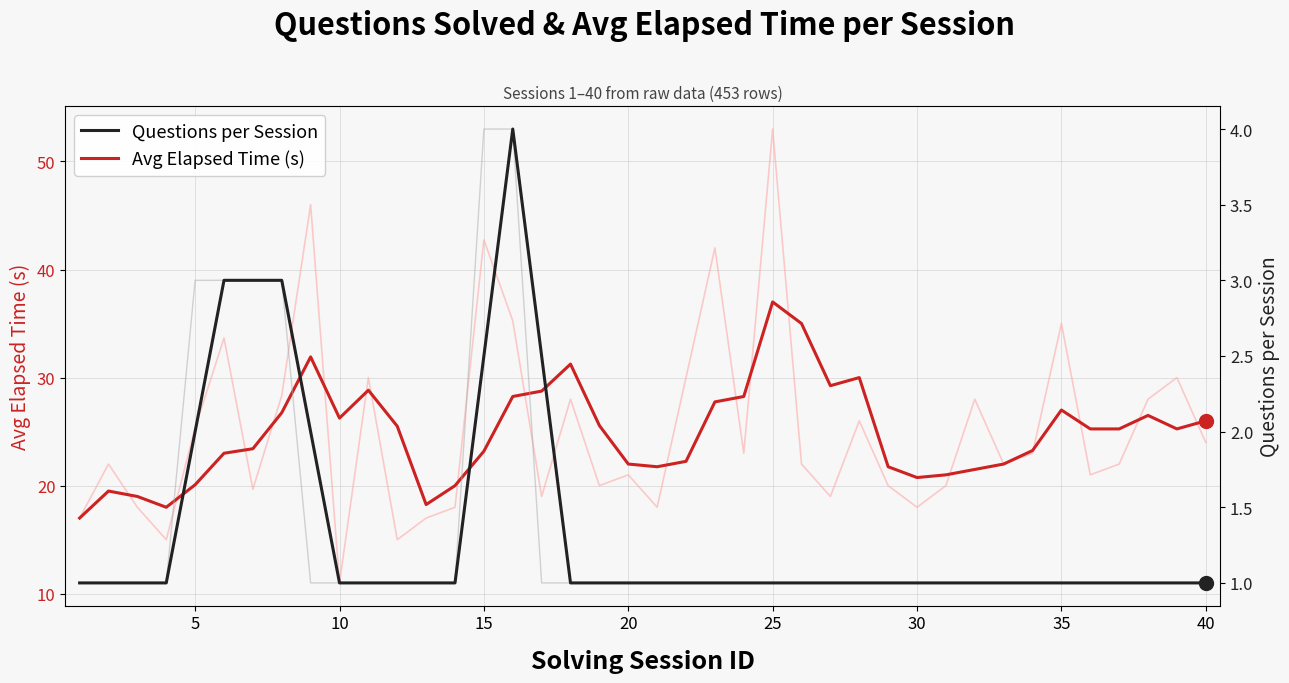

In Avg Elapsed Time (s), how many points are higher than both neighbors (excluding endpoints)?

8